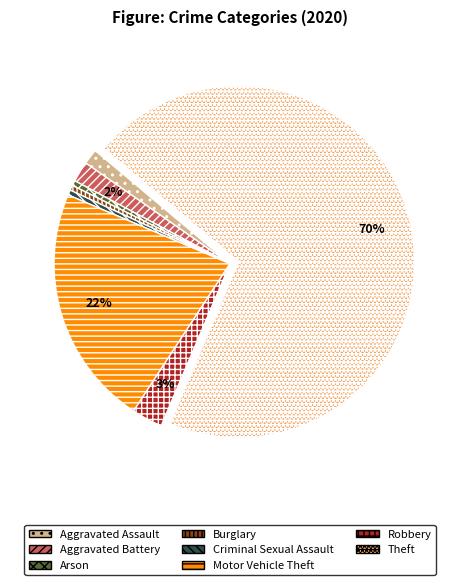

Do Burglary and Criminal Sexual Assault together represent more than half of the pie?

No